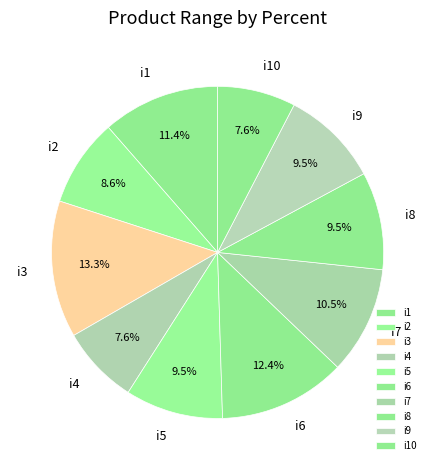

How much of the chart is everything except i9?

90.5%